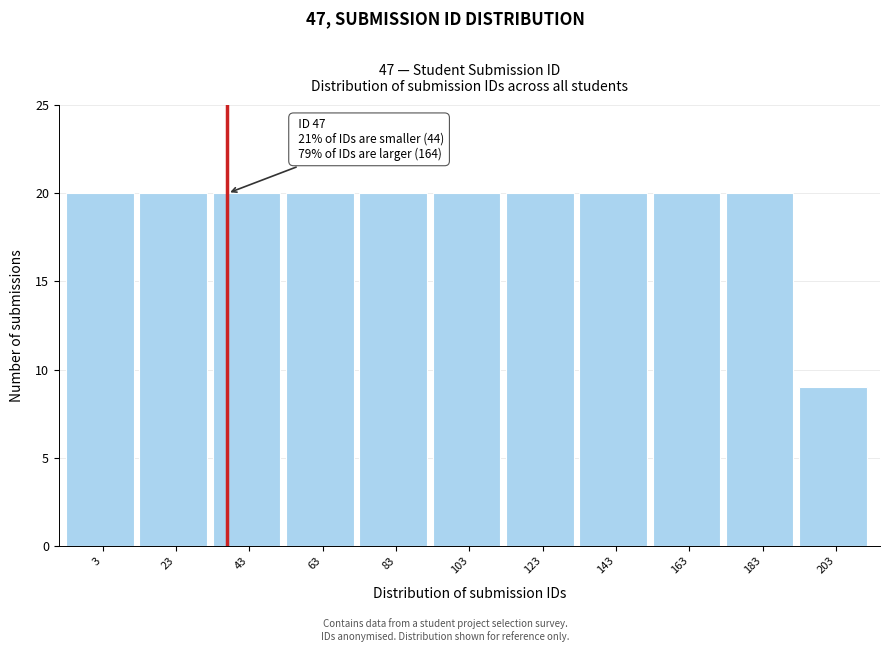

Reading left to right, transcribe all the data shown in this chart.

3=20	23=20	43=20	63=20	83=20	103=20	123=20	143=20	163=20	183=20	203=9